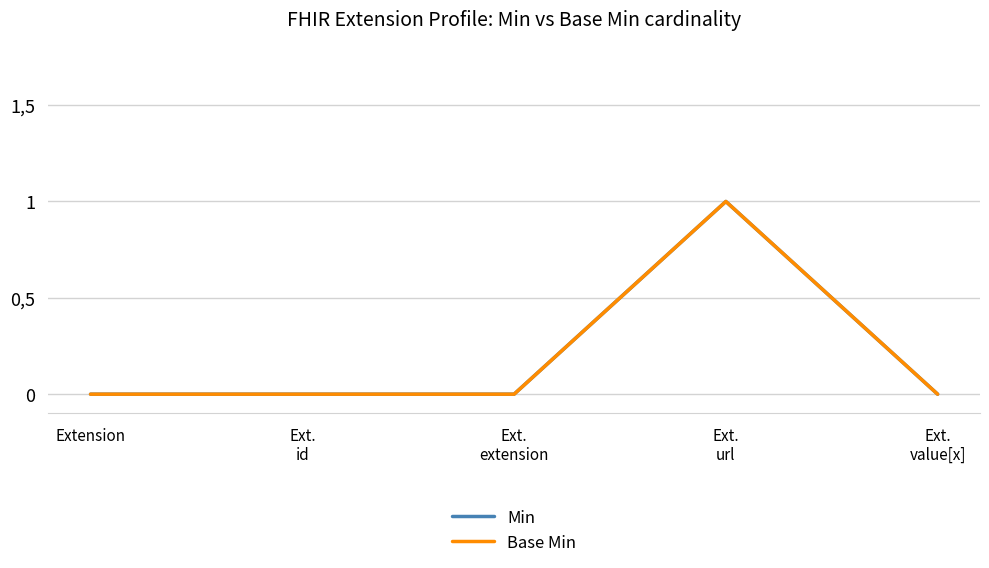

List the labels in order of Base Min value, smallest first.

Extension, Ext.
id, Ext.
extension, Ext.
value[x], Ext.
url